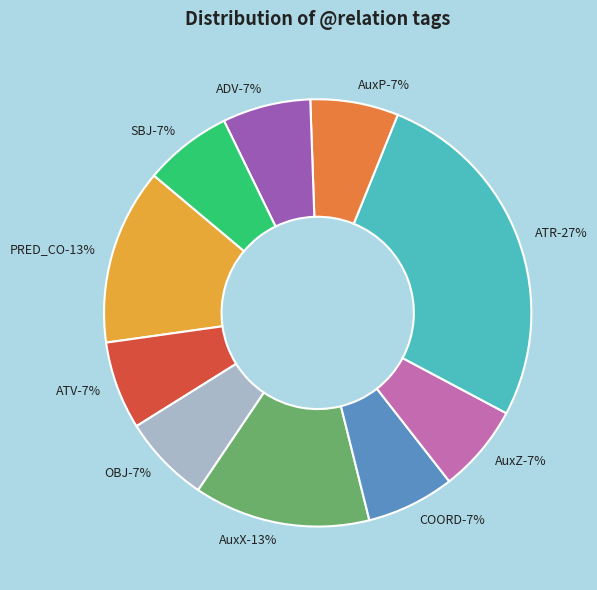

Is it true that ATV is 1% of the pie?

False